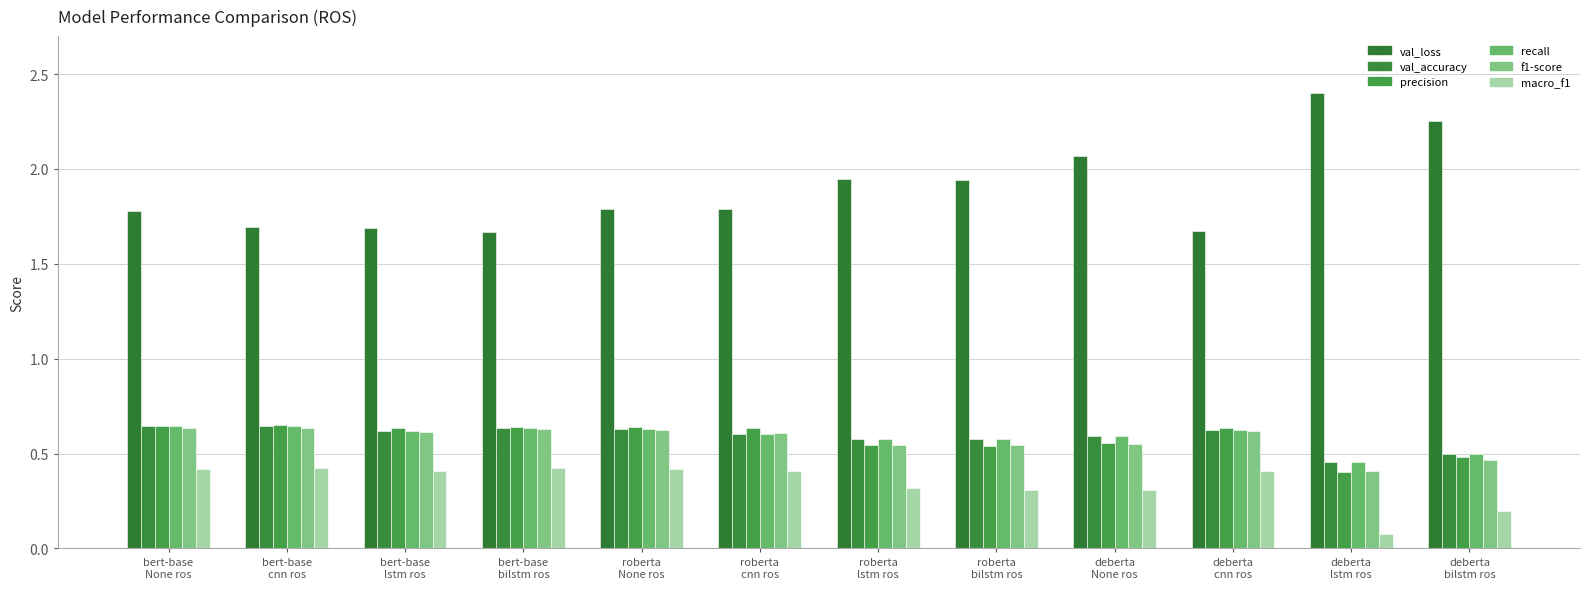

Between bert-base
cnn ros and roberta
bilstm ros, which is larger?

roberta
bilstm ros